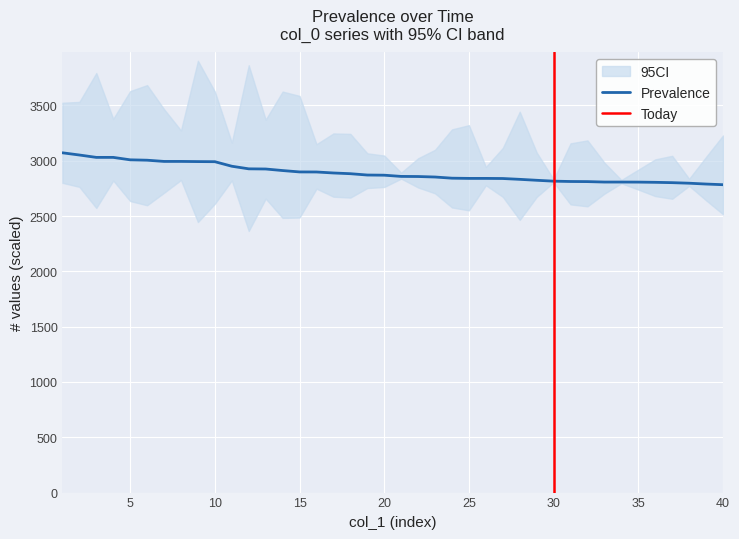

Which label corresponds to the largest value in the chart?

1